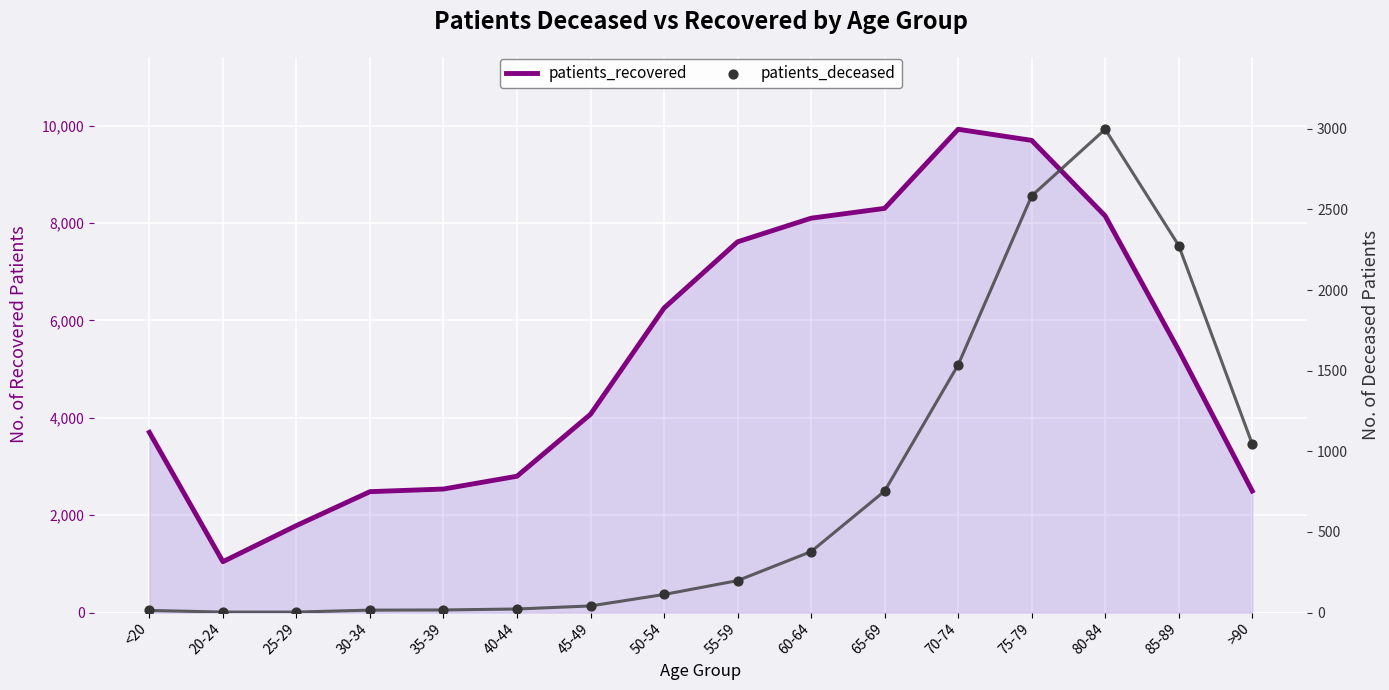

Which series reaches the minimum Y coordinate?

patients_deceased